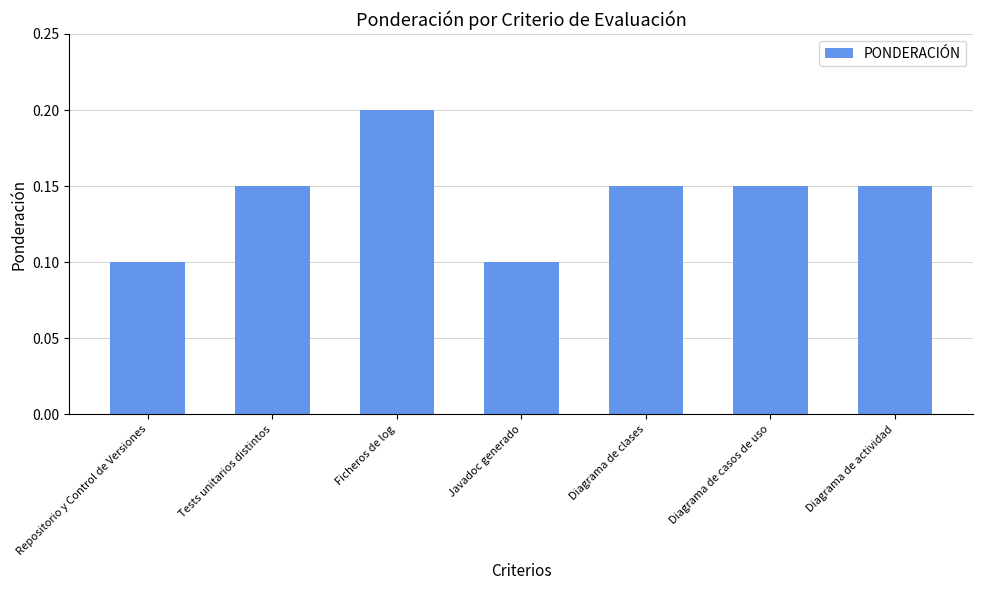

What is the sum of all values?

1.0